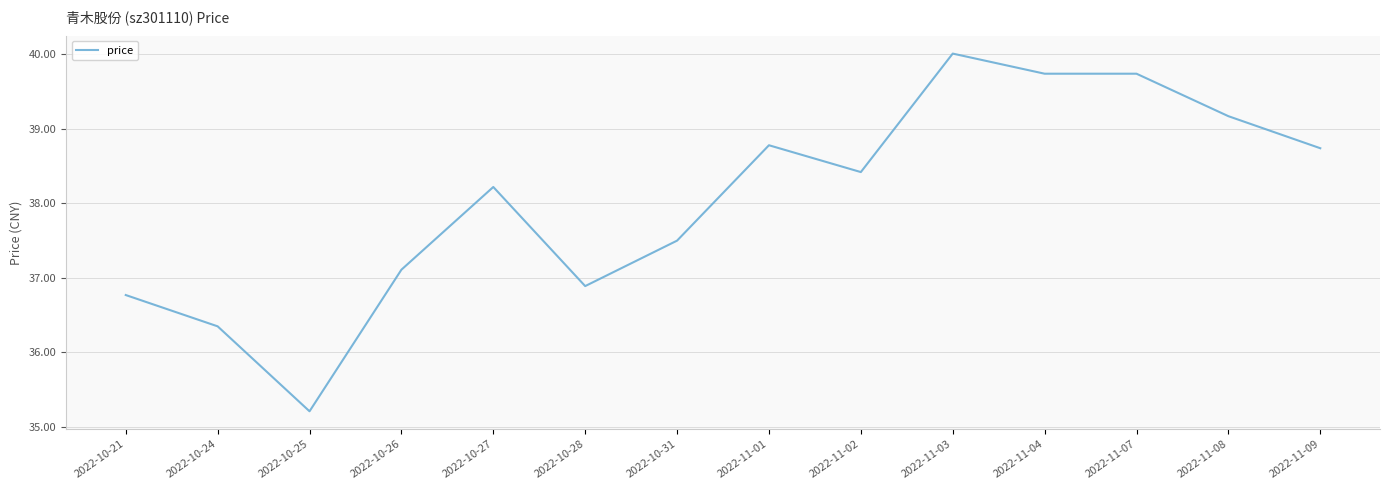

What is the change in value from 2022-10-28 to 2022-10-31?

+0.6